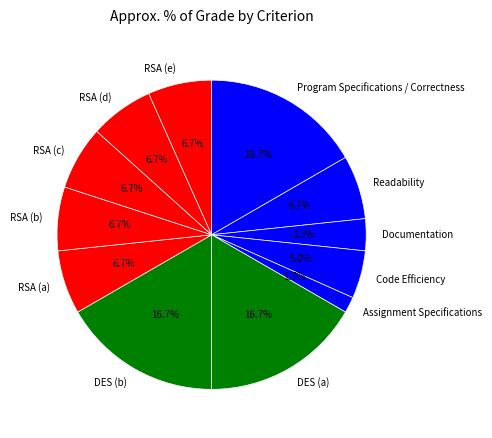

What percentage is the Program Specifications / Correctness slice, to the nearest percent?

17%